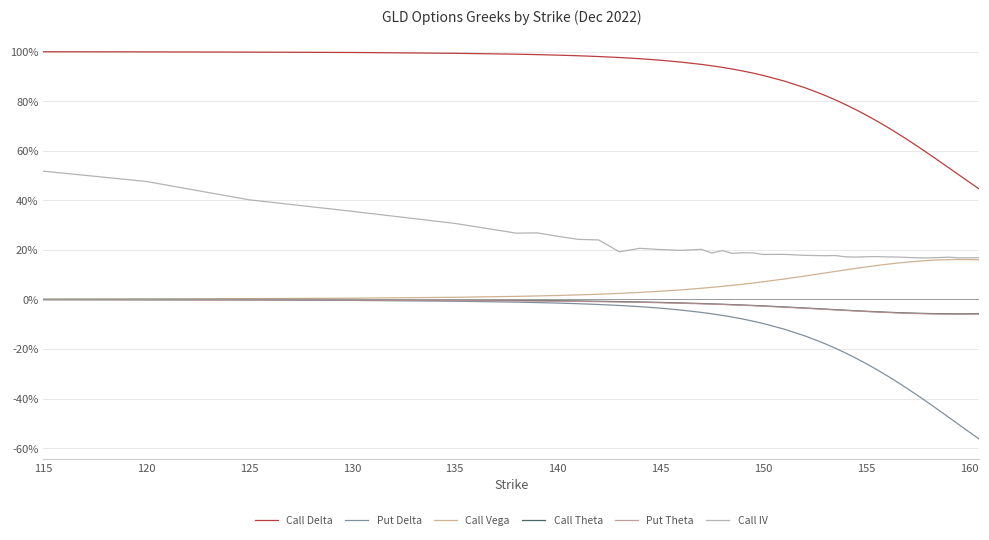

Which series has the widest spread of values?

Put Delta